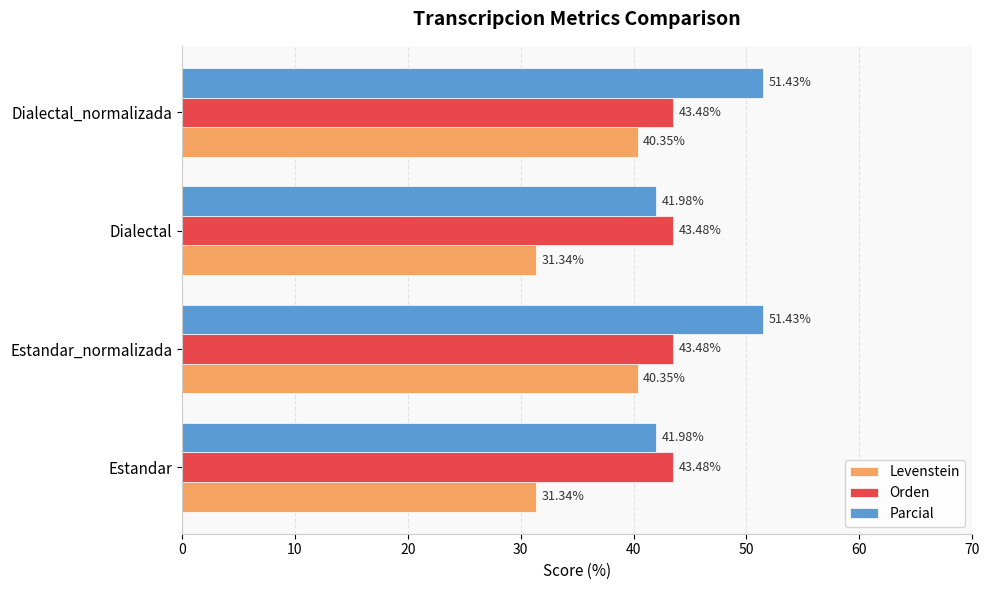

Which series has the largest total across all categories?

Parcial